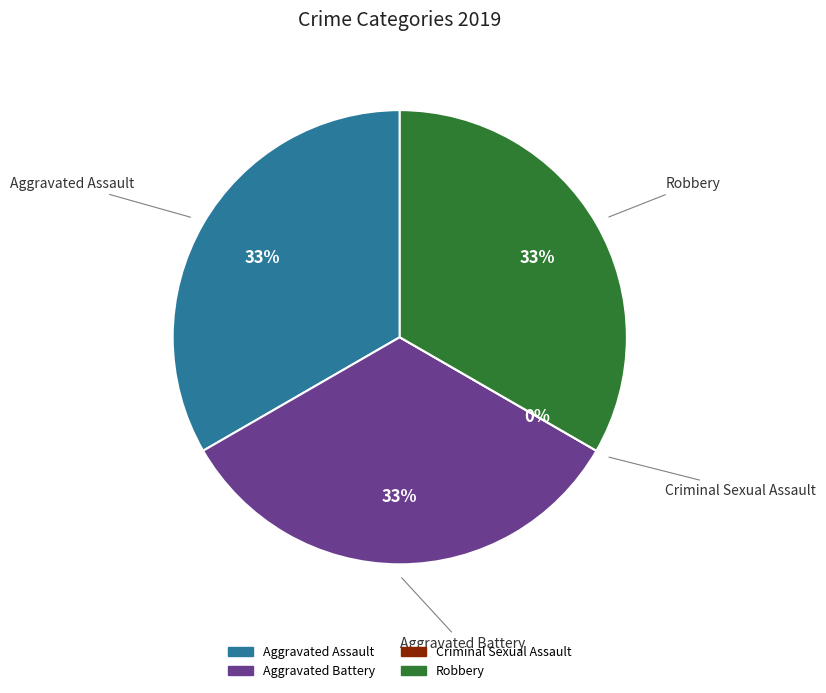

Is it true that Robbery is 46% of the pie?

False